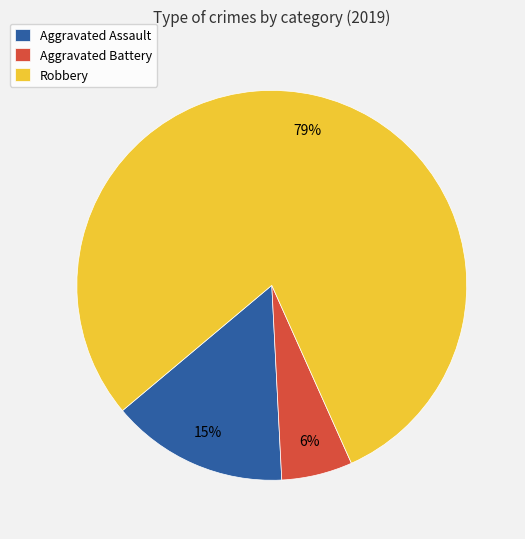

To the nearest percent, what percentage of the pie is Aggravated Battery?

6%